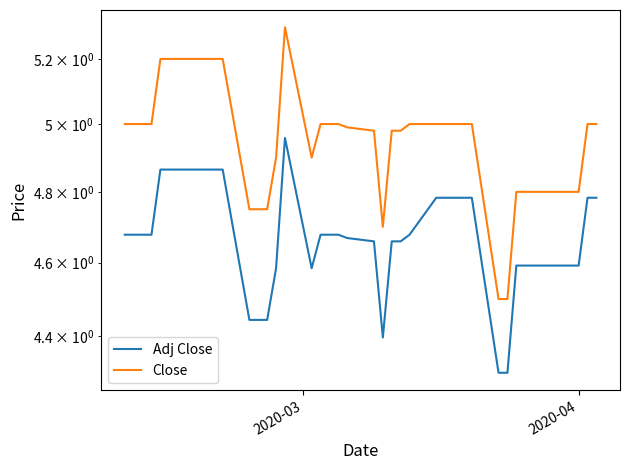

True or false: Close and Adj Close cross at least once.

False